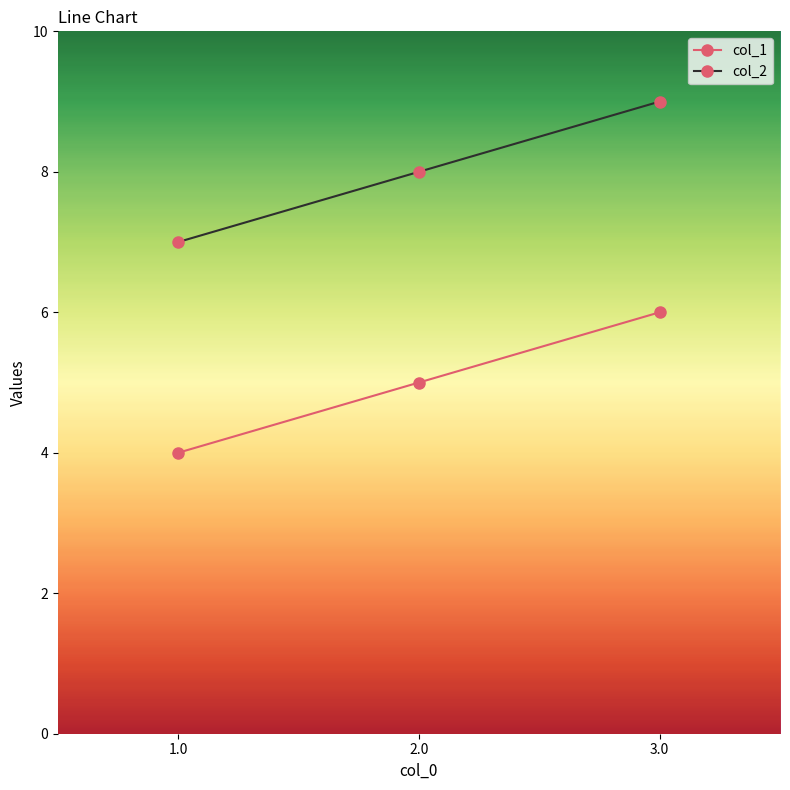

What is the label of the 2nd point from the left?

2.0